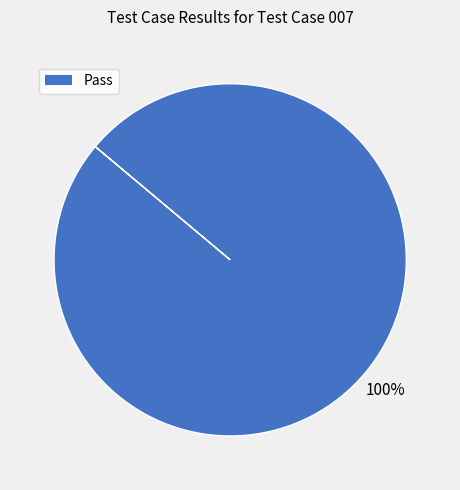

Does any single category account for the majority?

Yes